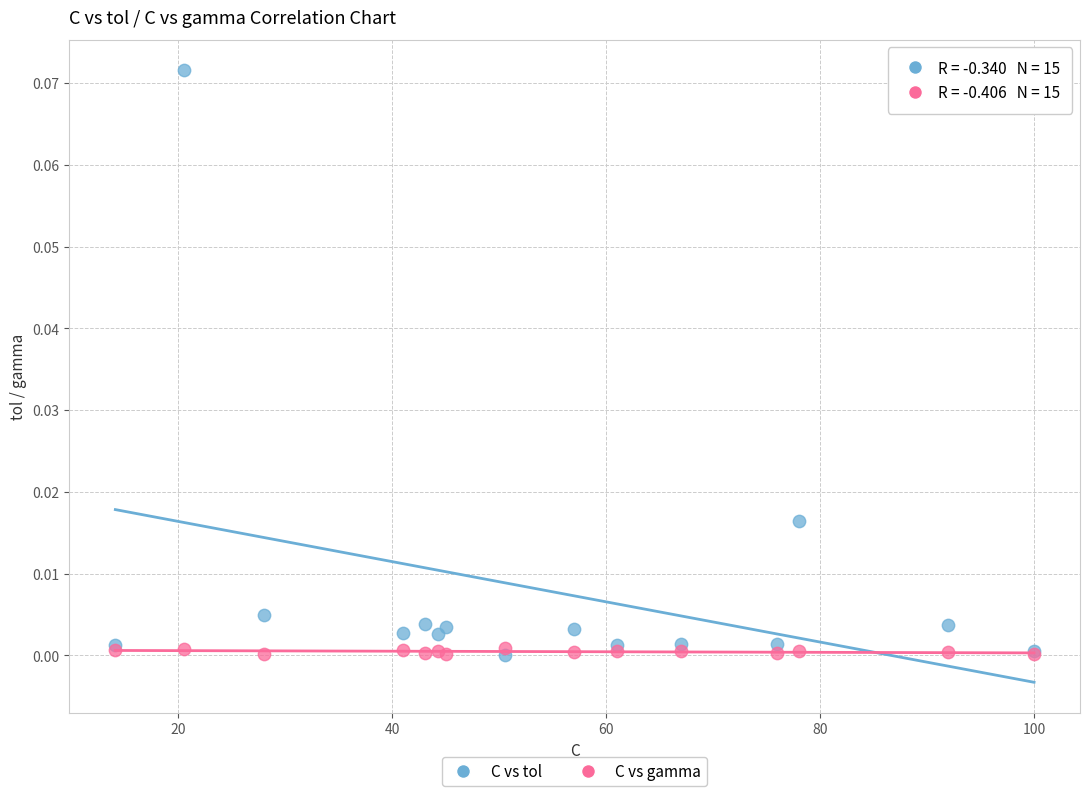

What are all the series names shown in the legend?

C vs tol, C vs gamma